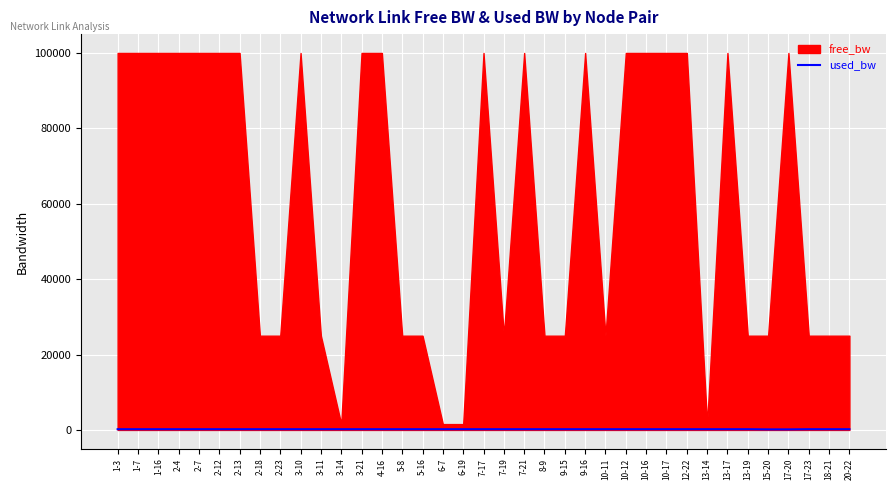

What is the label of the 30th point from the left?

13-14